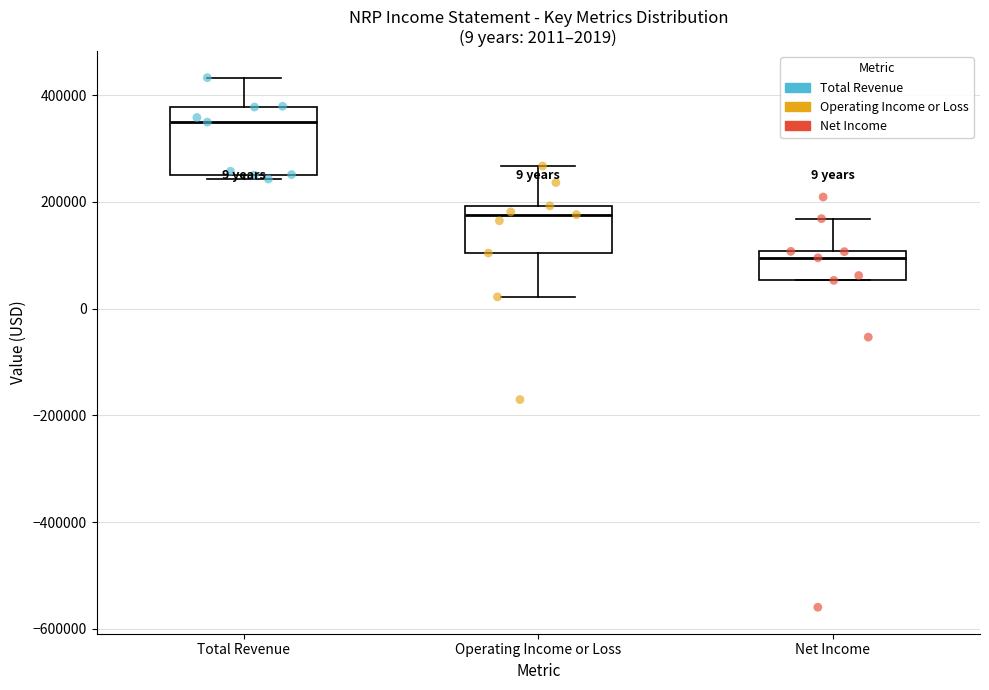

Which box's median line is the lowest?

Net Income